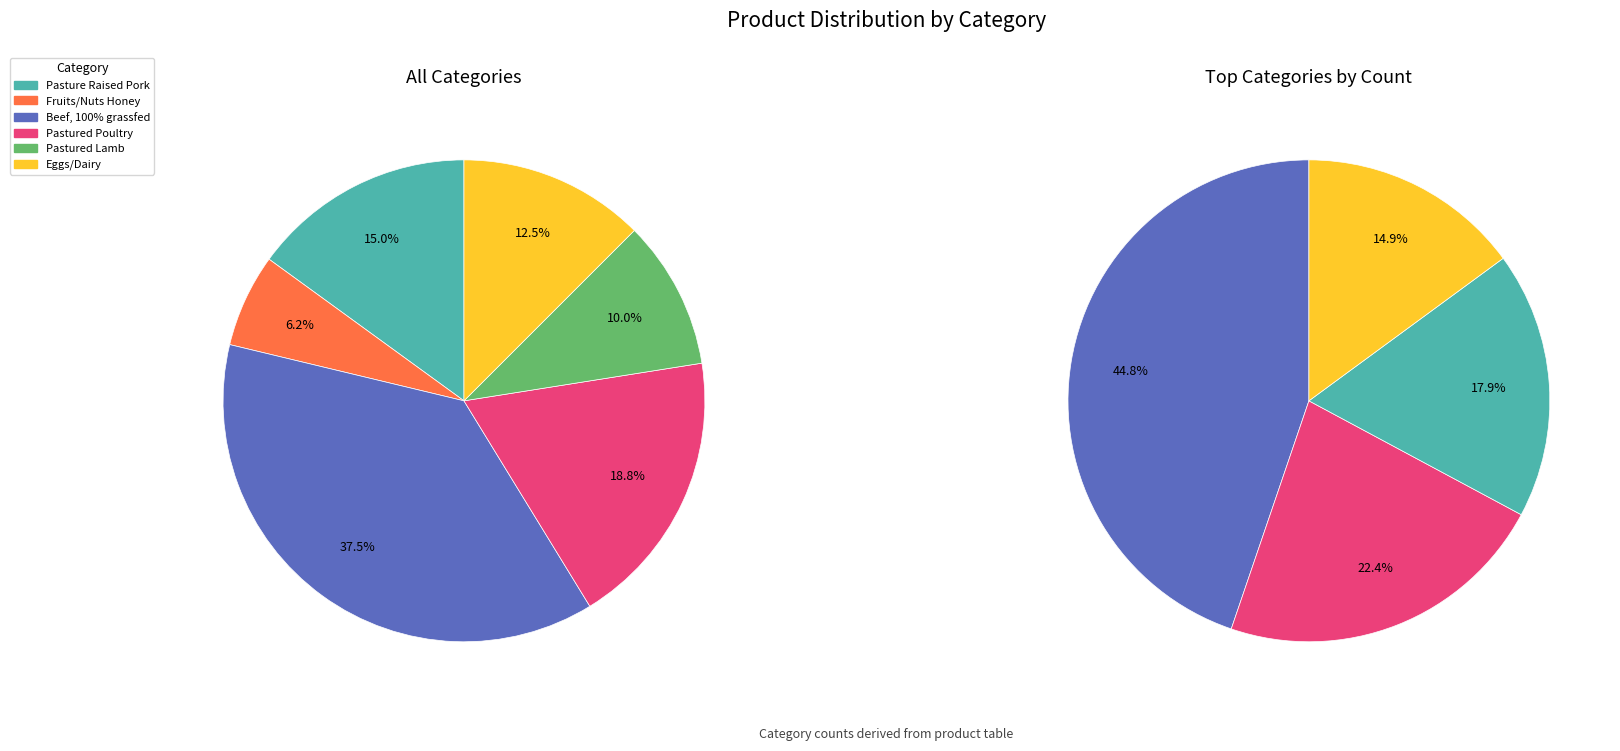

How many slices are in this pie chart?

6